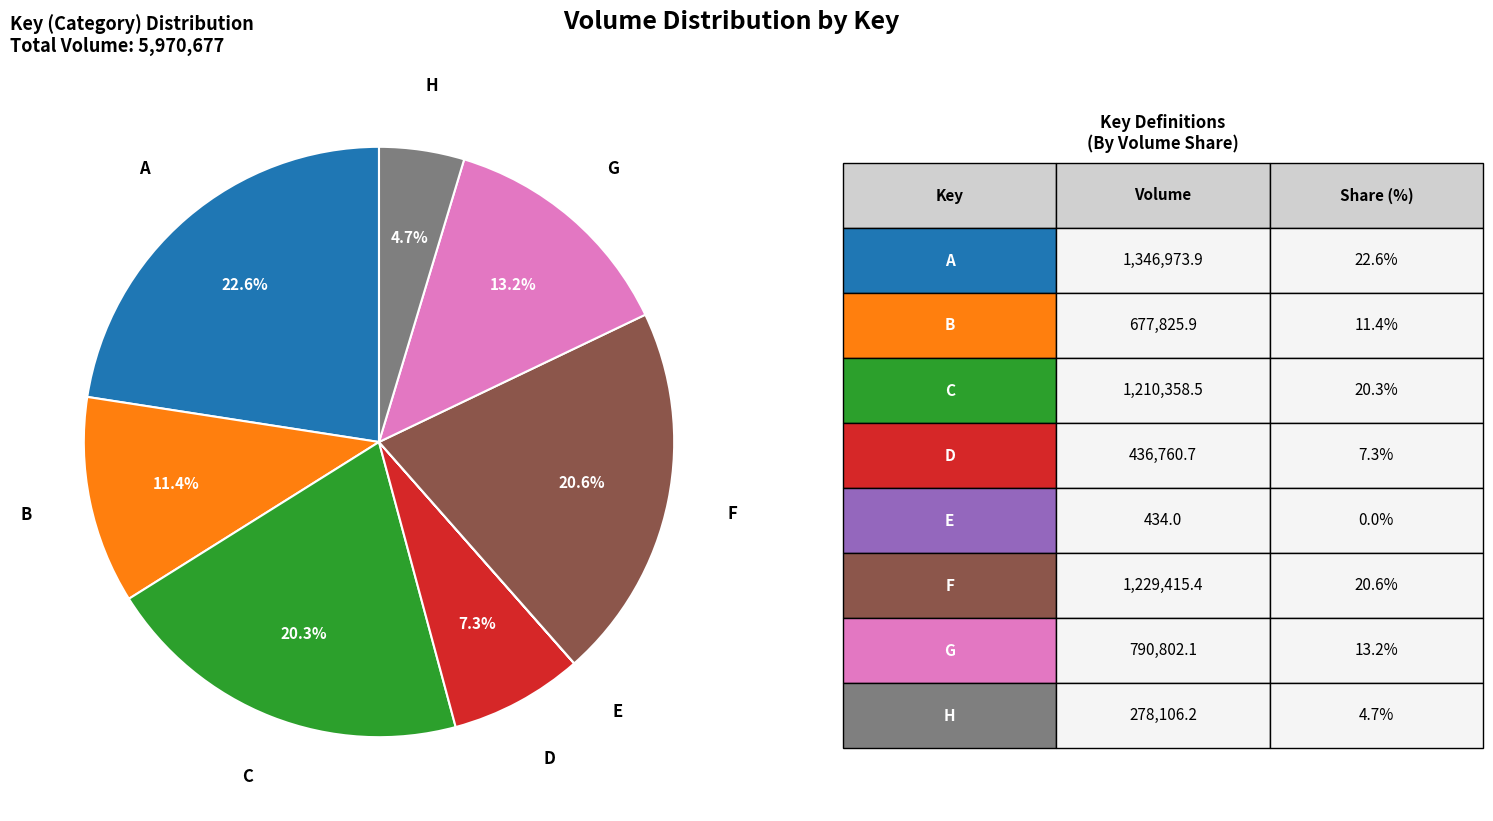

Is there any slice that represents more than half of the pie?

No